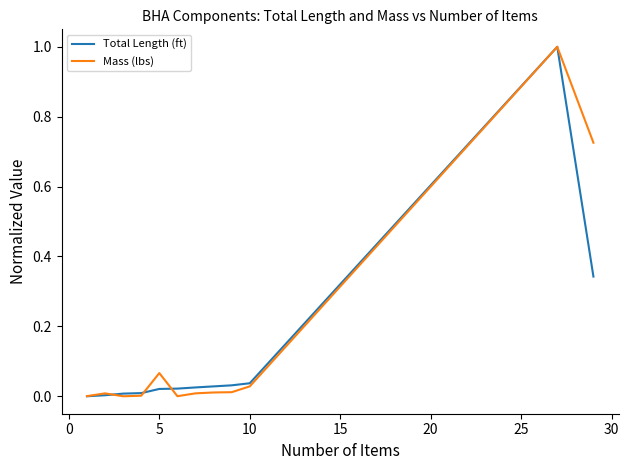

Is this an area chart (filled region under the line)?

No